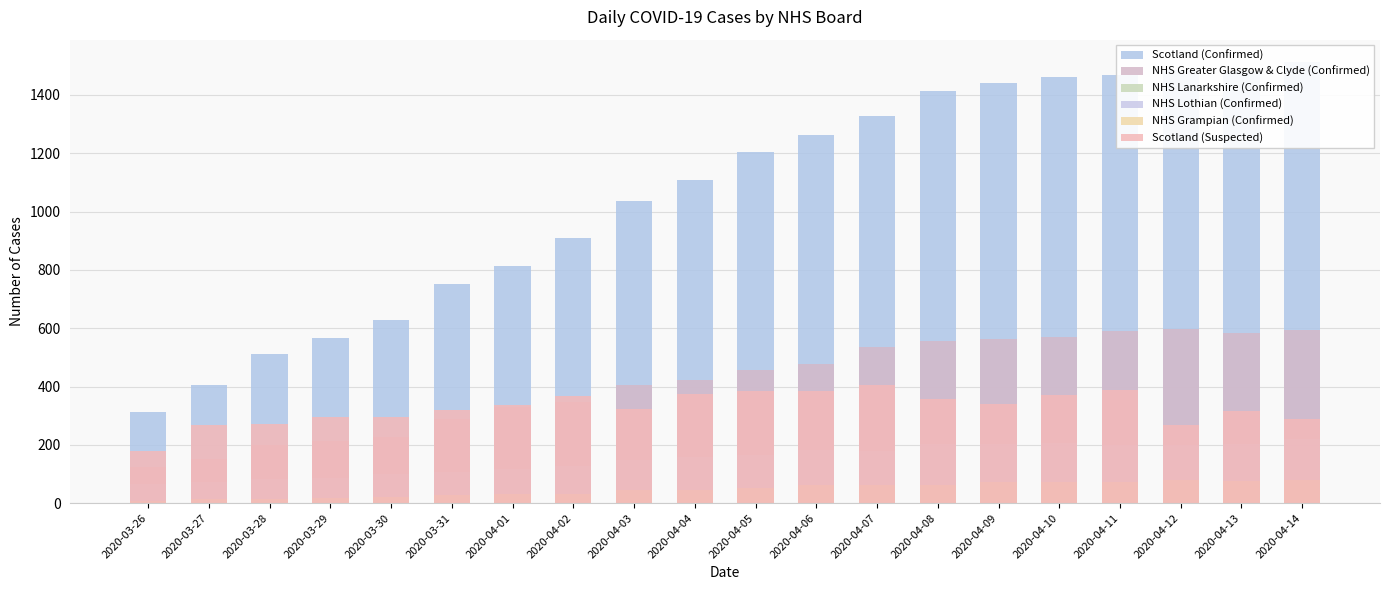

What position from the left is 2020-04-04?

10